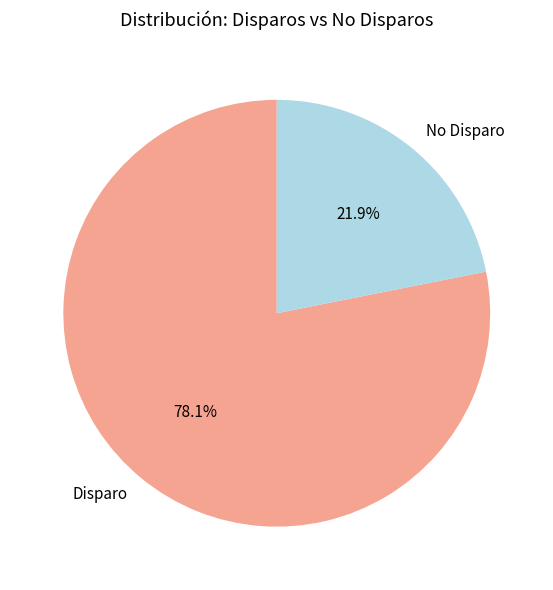

How many slices are in this pie chart?

2